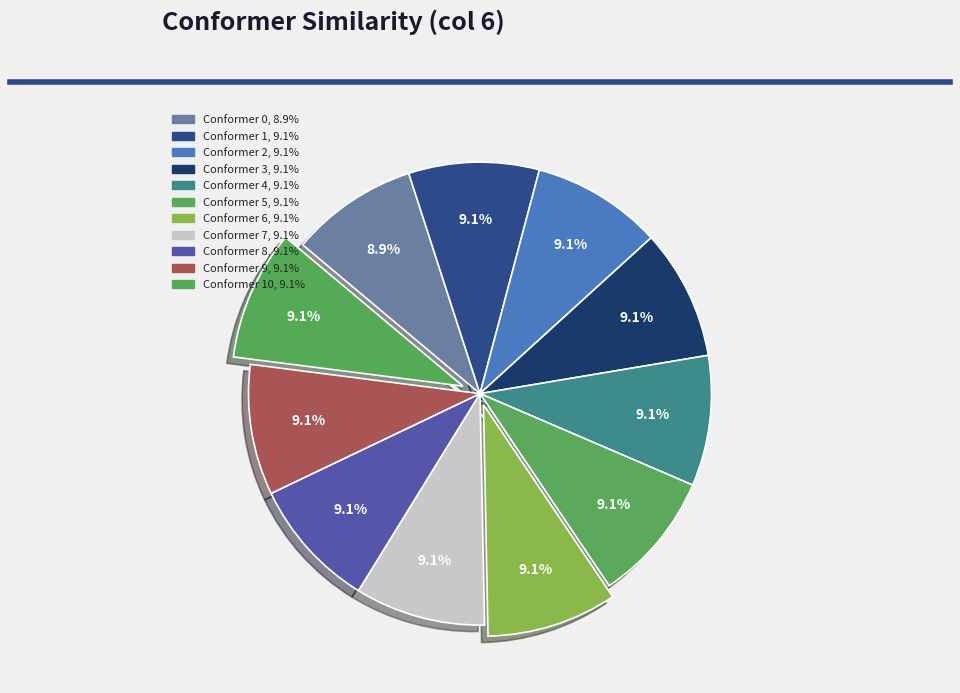

How many slices are in this pie chart?

11